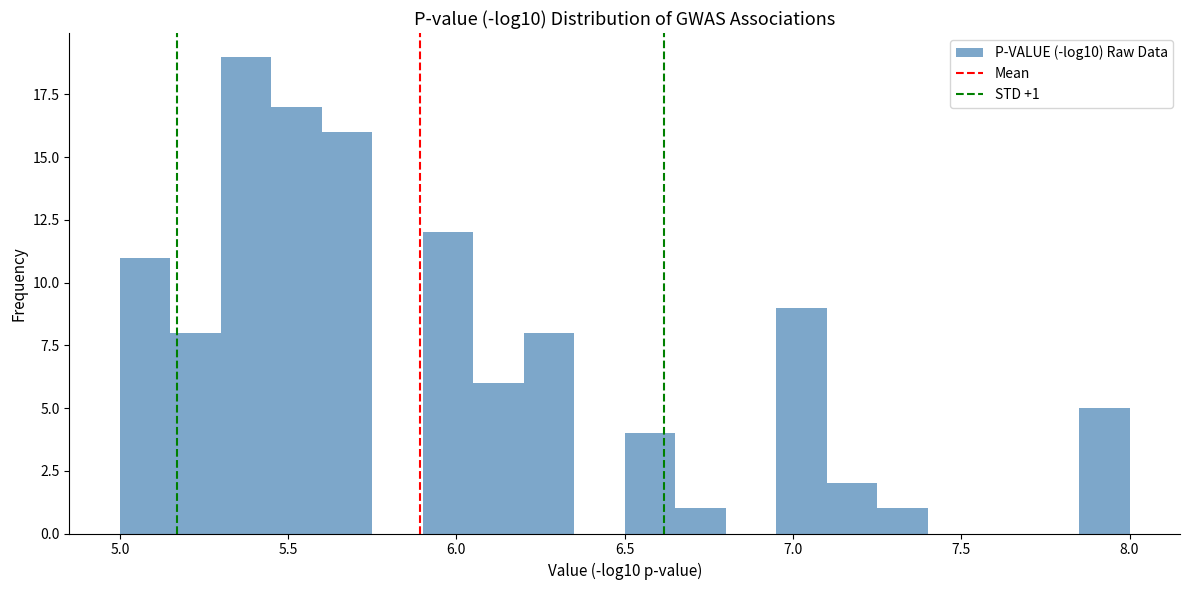

Read against the x-axis, roughly where is the centre of the tallest bar?

5.40